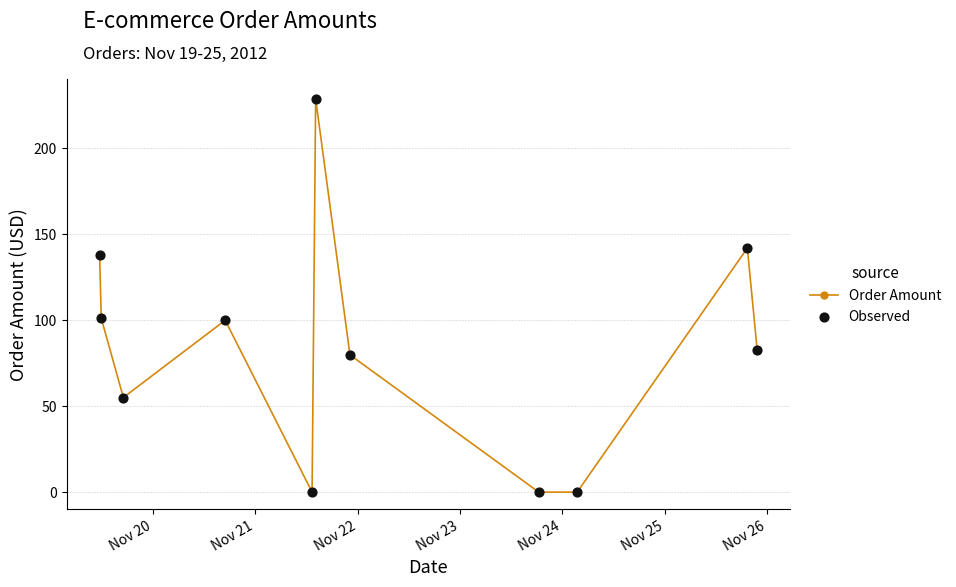

What is the average value?

84.3